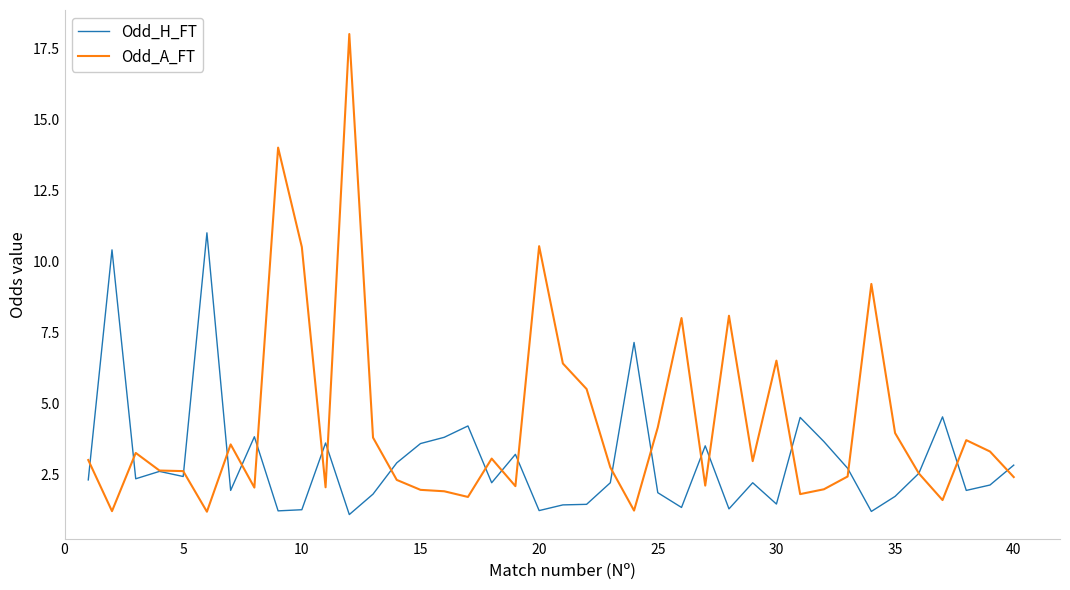

What is the average value of the Odd_A_FT series?

4.3